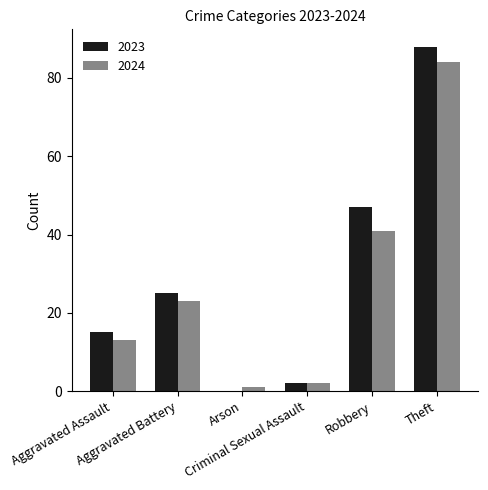

What is the maximum value shown in the chart?

88